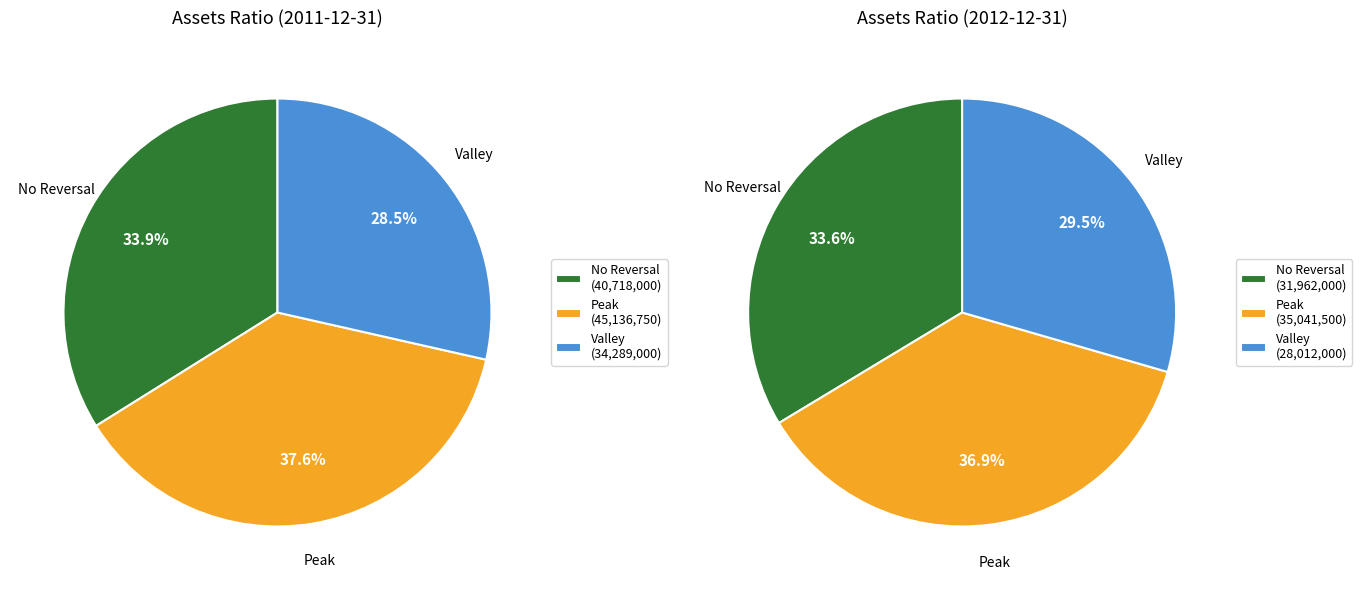

Between 2011-12-31 and 2012-12-31, which is larger?

2011-12-31